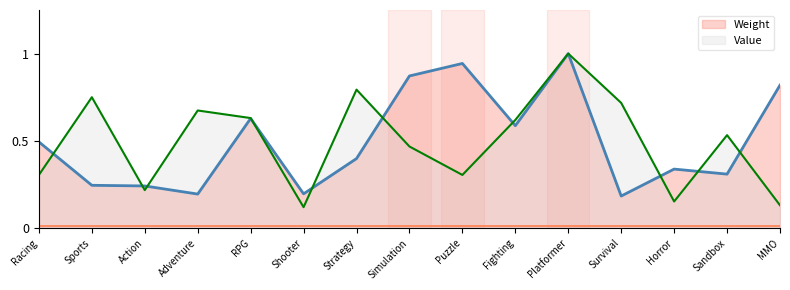

Count the number of data series in this chart.

2